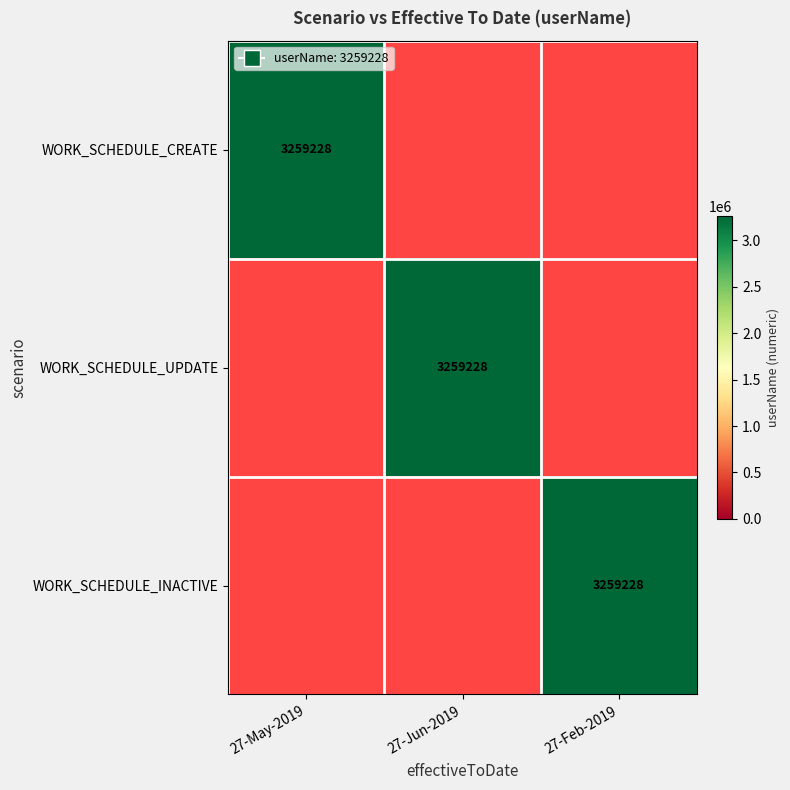

The value of WORK_SCHEDULE_UPDATE at 27-Jun-2019 is 3259228. True or false?

True